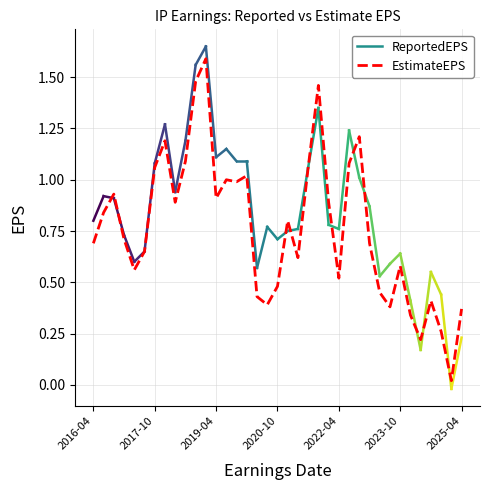

What is the difference between the maximum and minimum values?

1.6